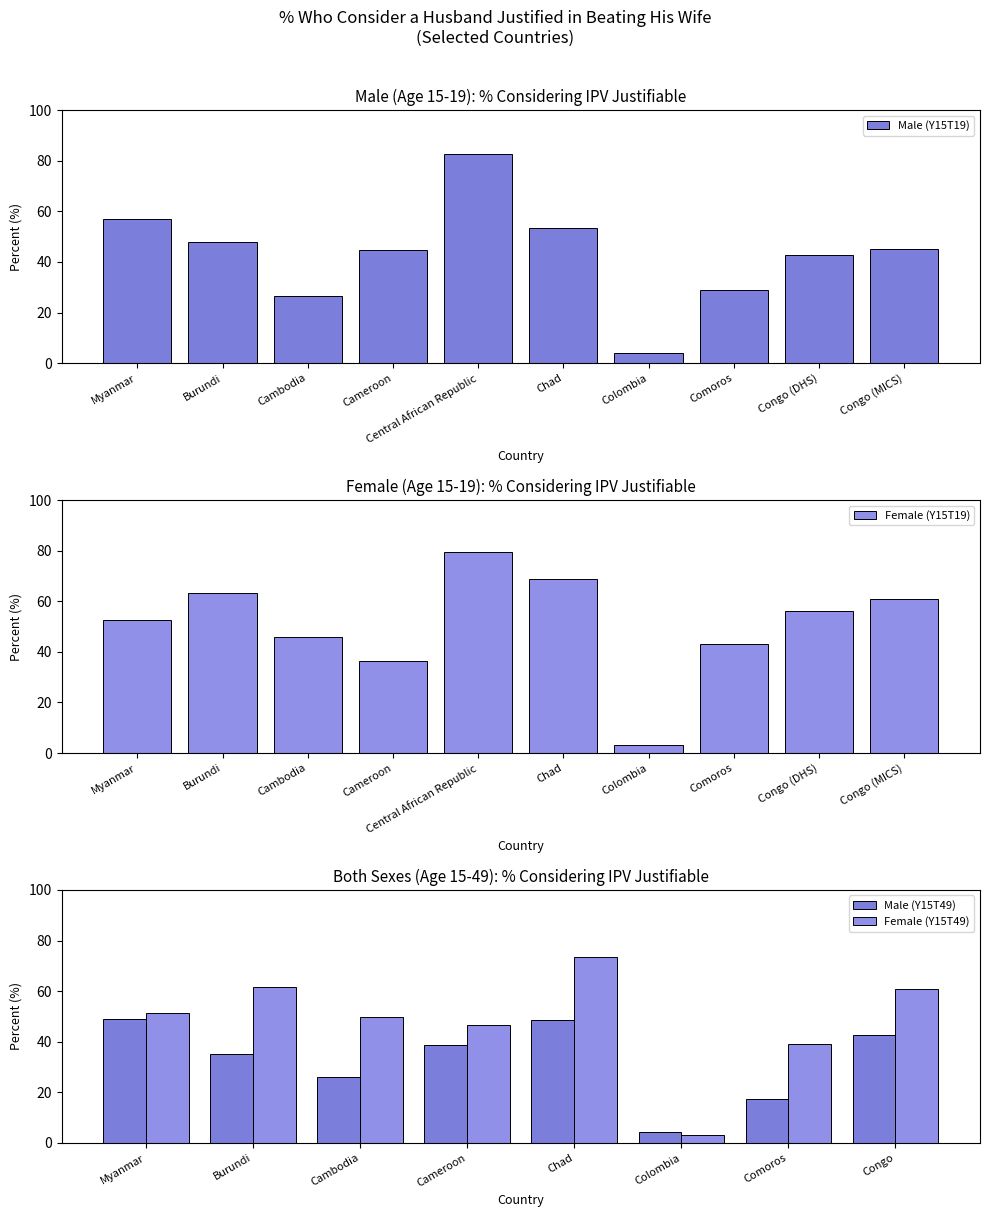

The value of Female (Y15T19) at Chad is 68.8. True or false?

True